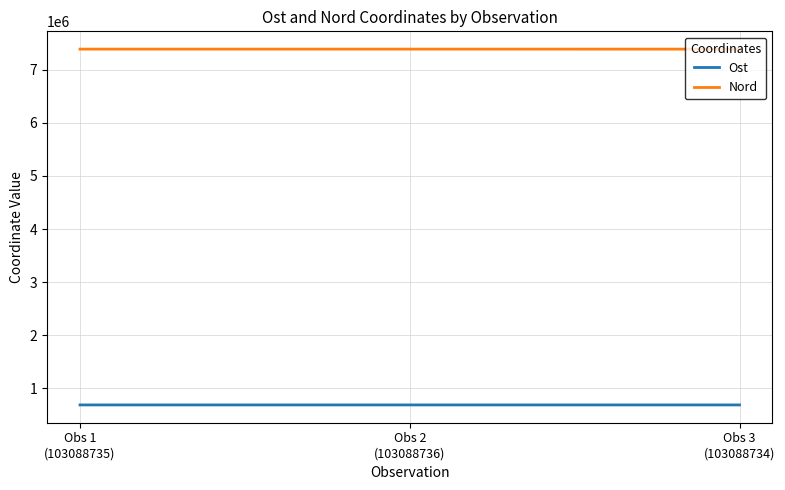

List the series in order of their overall mean, highest first.

Nord, Ost